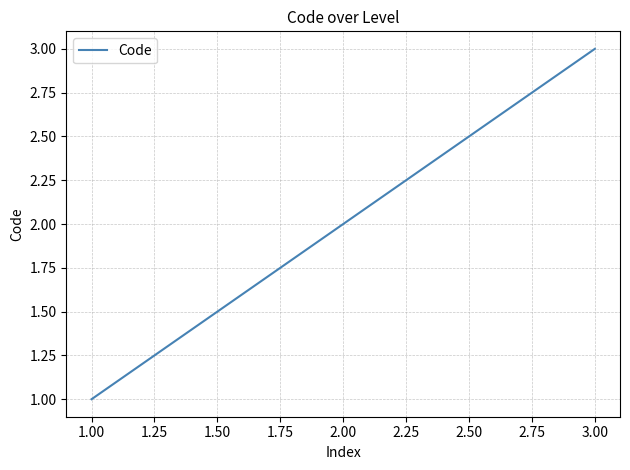

The chart shows a value of 1 at 1.00. True or false?

True